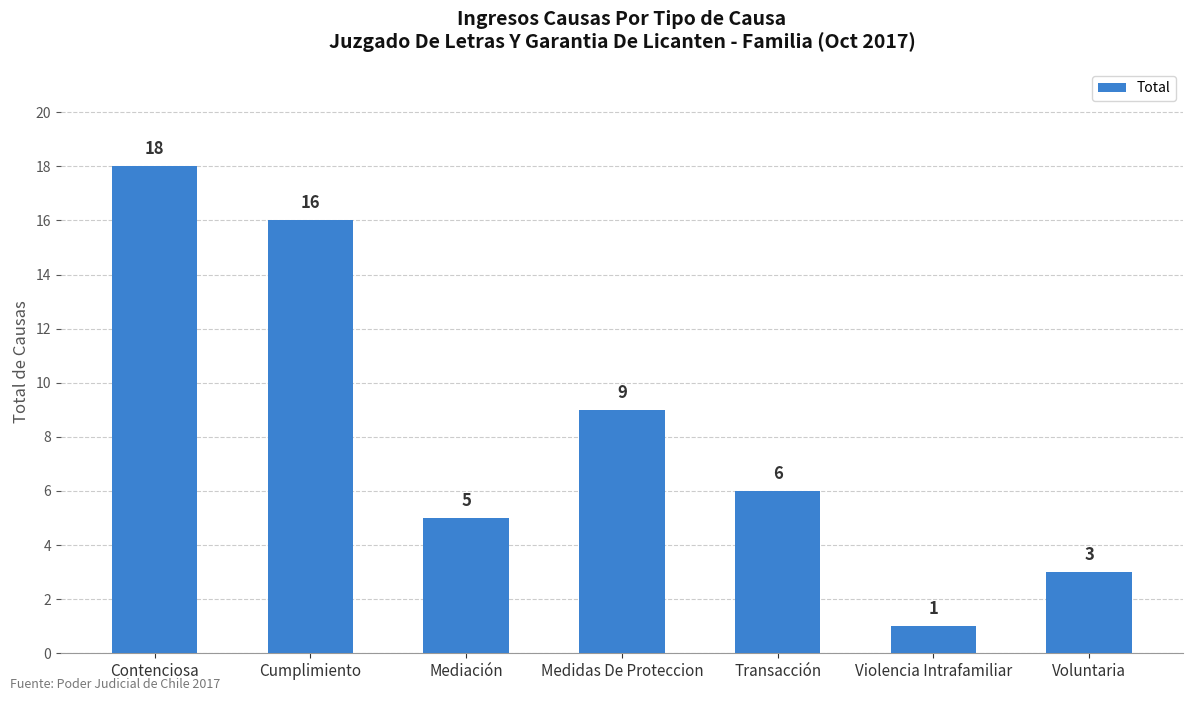

What is the change in value from Violencia Intrafamiliar to Voluntaria?

+2